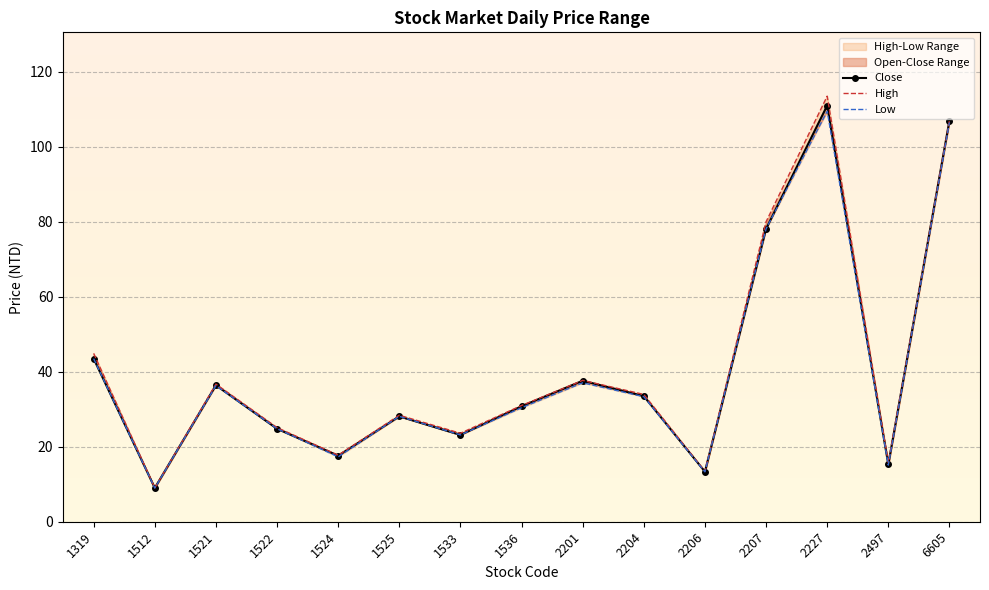

What is the sum of the High values at 1524 and 2227?

131.2